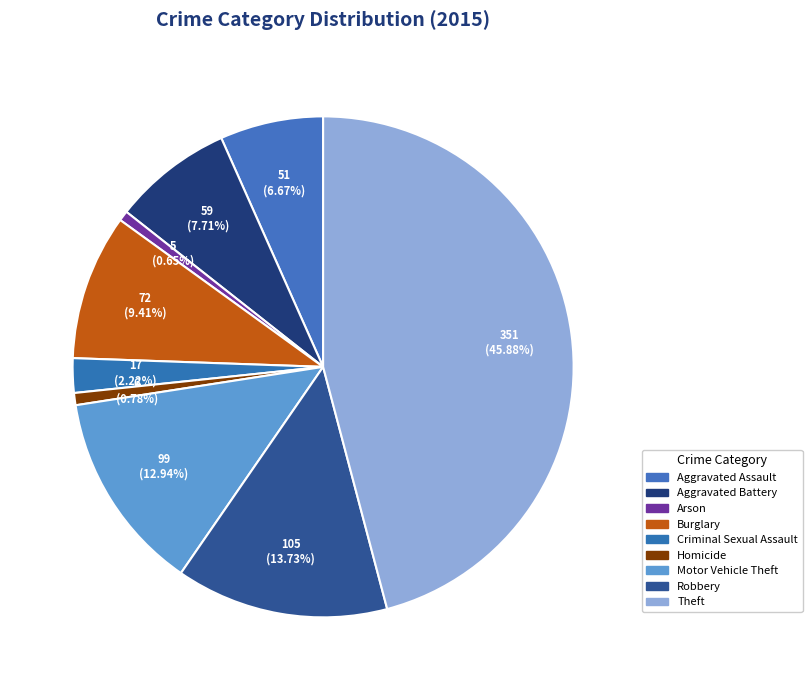

How many segments does this pie chart have?

9